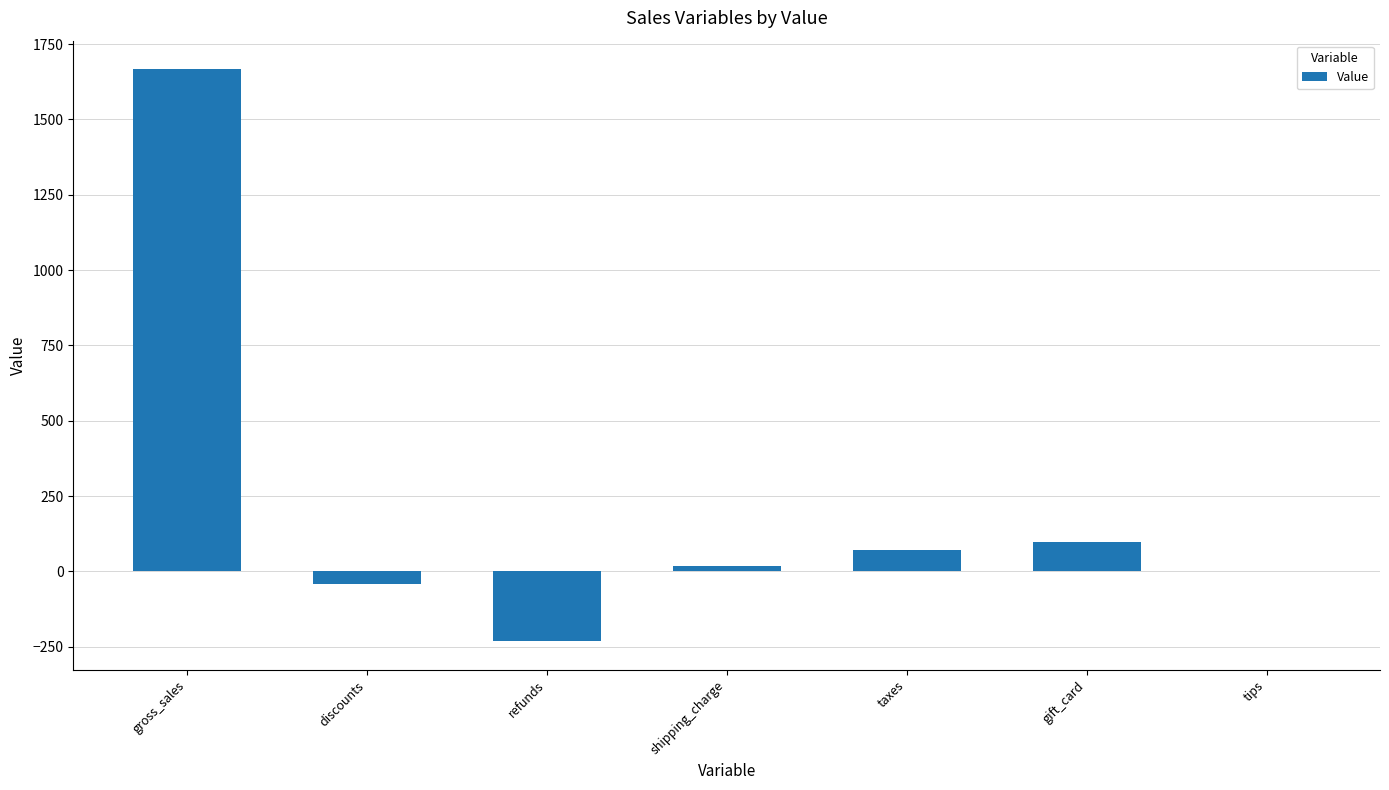

Between refunds and discounts, which is larger?

discounts